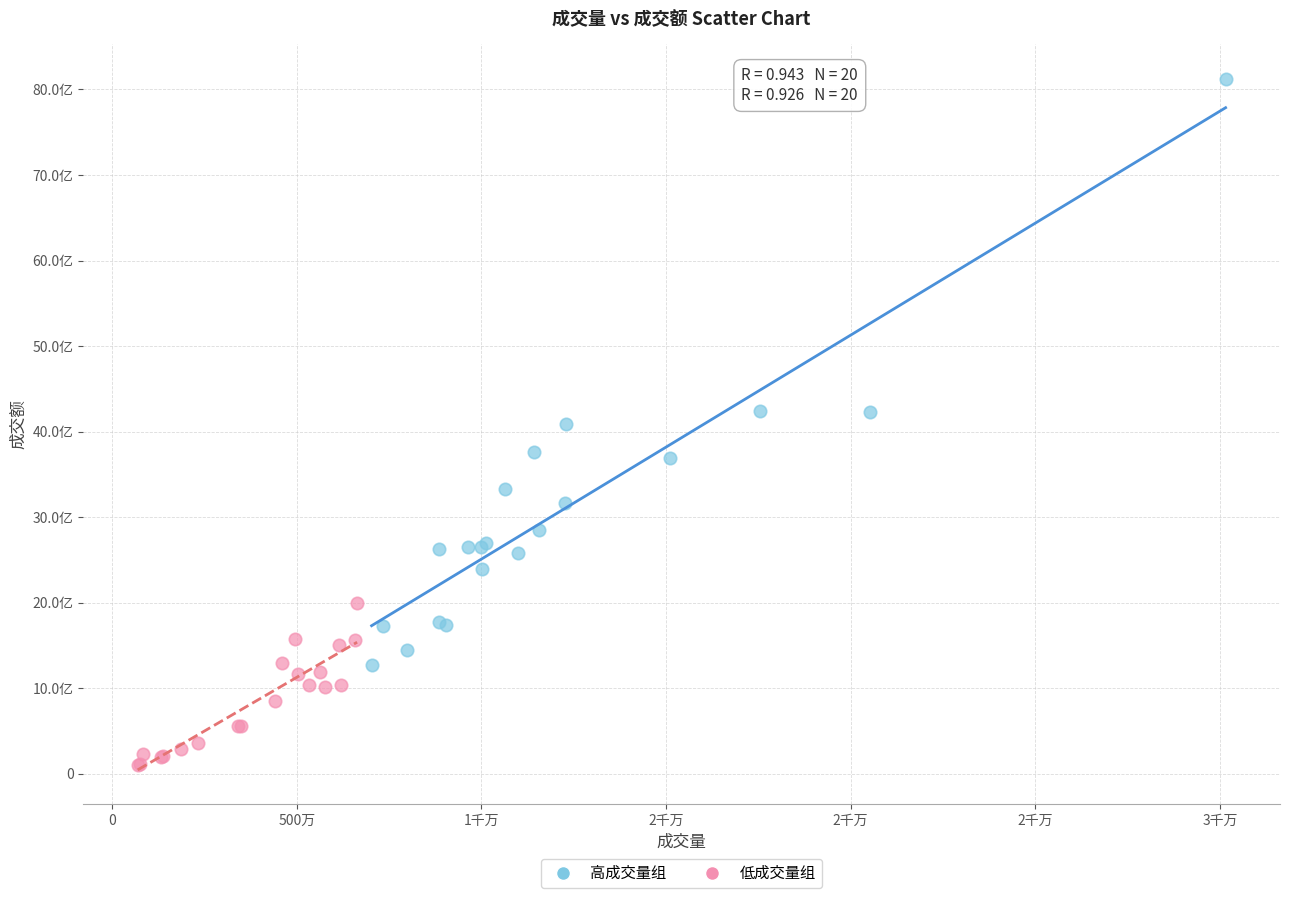

Which series contains the highest Y value?

高成交量组